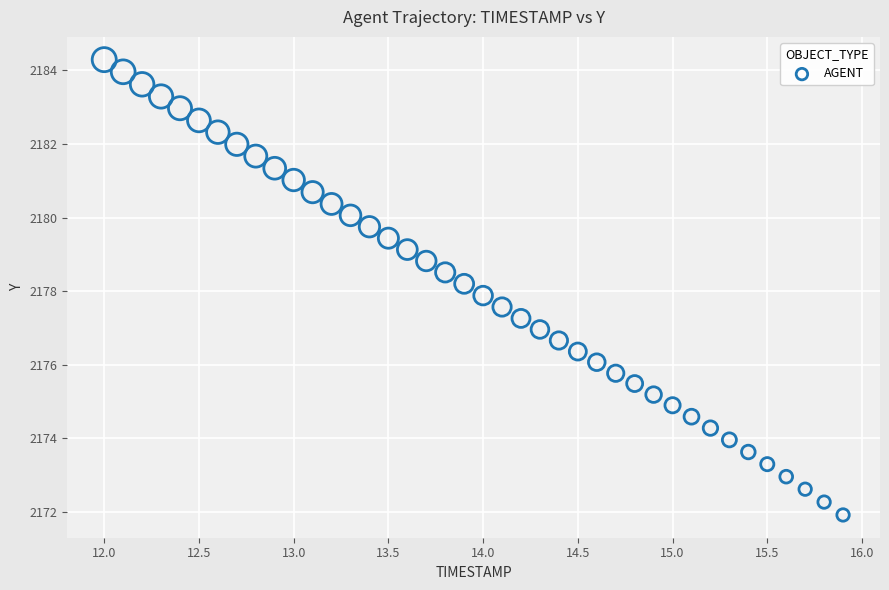

What is the range of Y values (max minus min)?

12.4